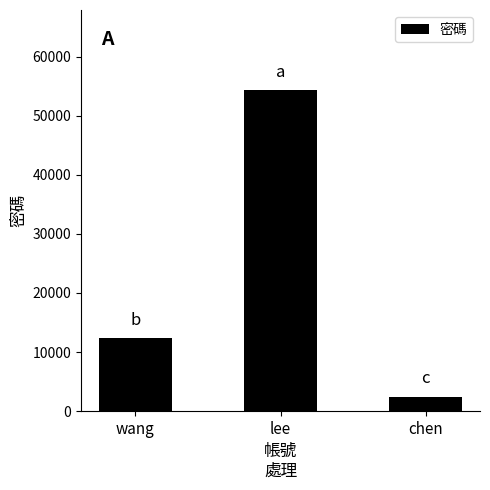

What is the difference between the maximum and minimum values?

51853